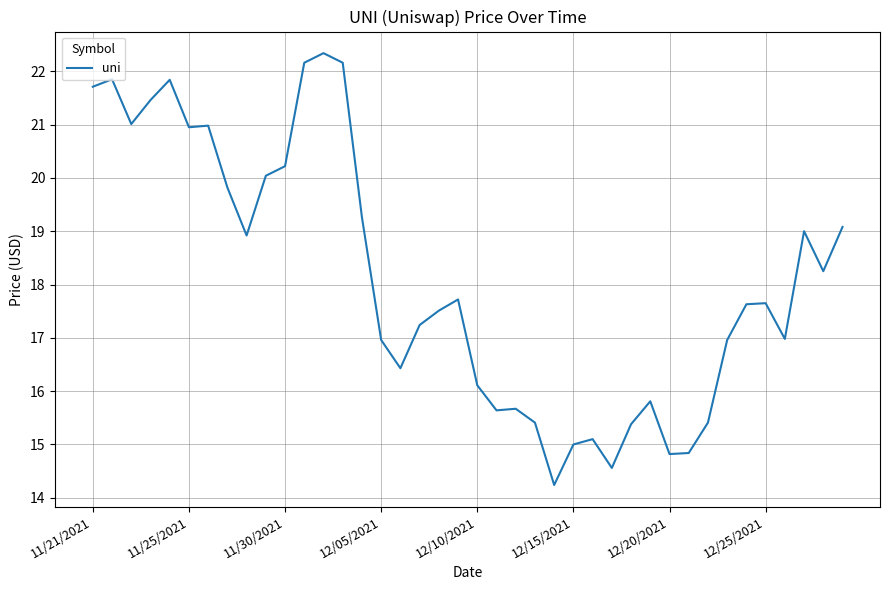

What is the smallest value displayed?

14.2